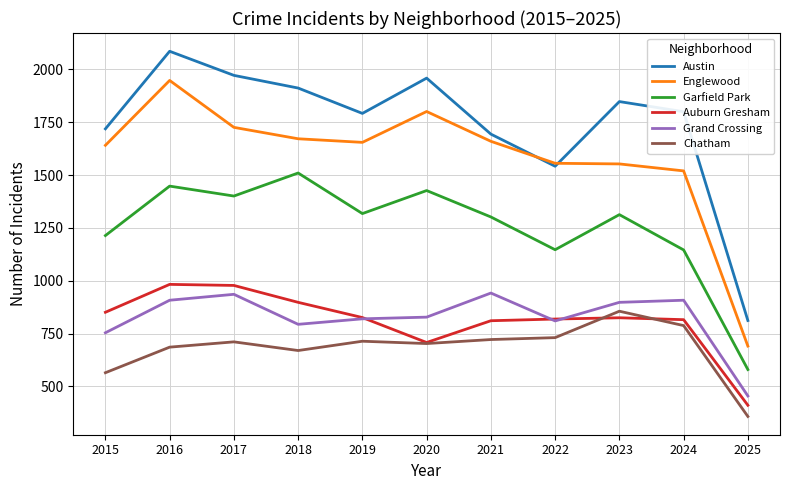

What is the minimum value shown in the chart?

358